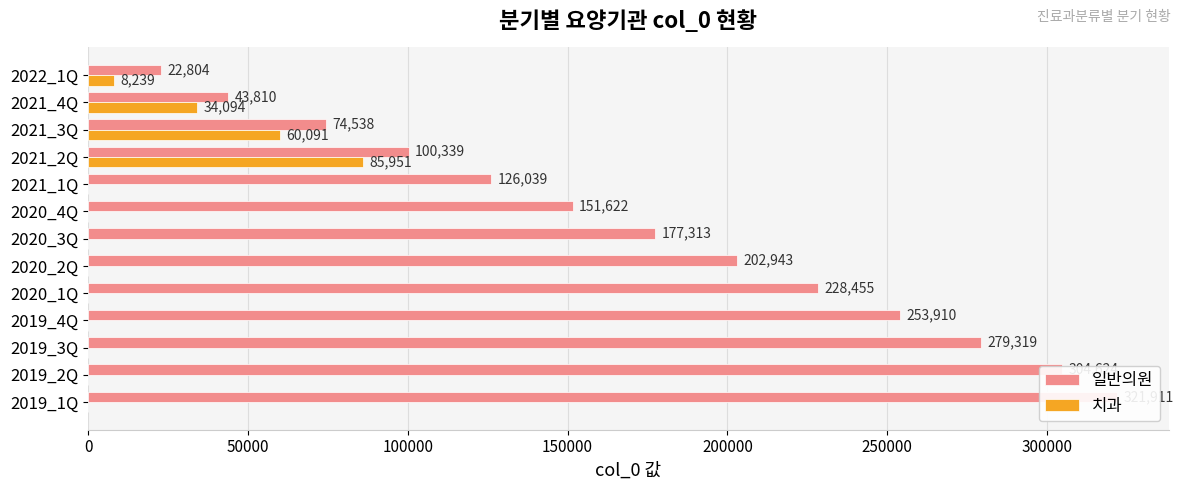

List the series in order of their overall mean, lowest first.

치과, 일반의원